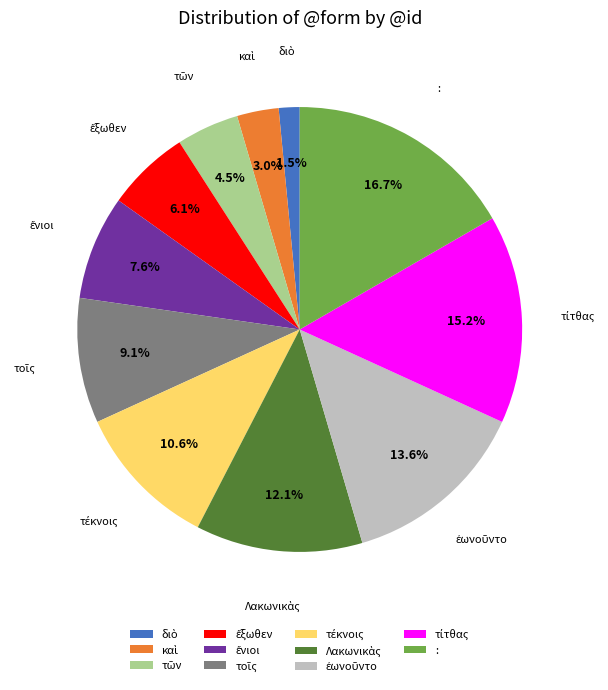

Which category has the biggest portion of the pie?

: